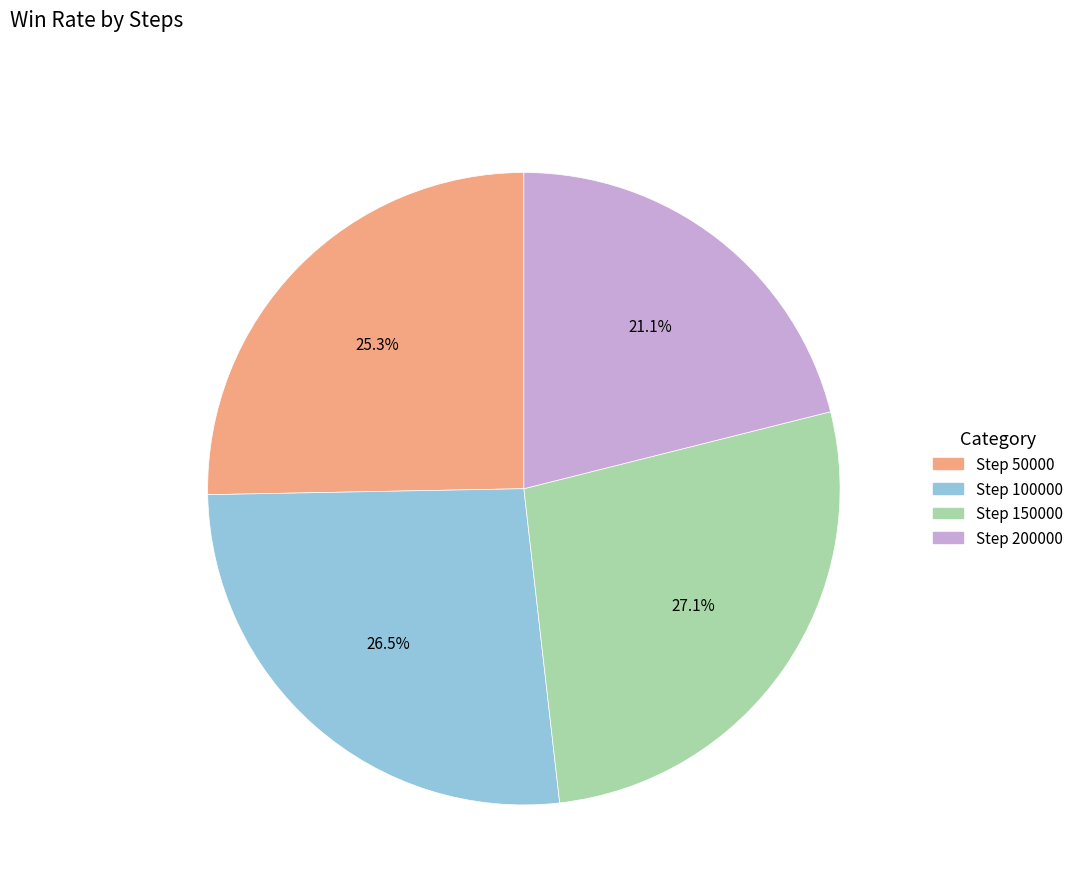

To the nearest percent, what is the average slice percentage?

25%